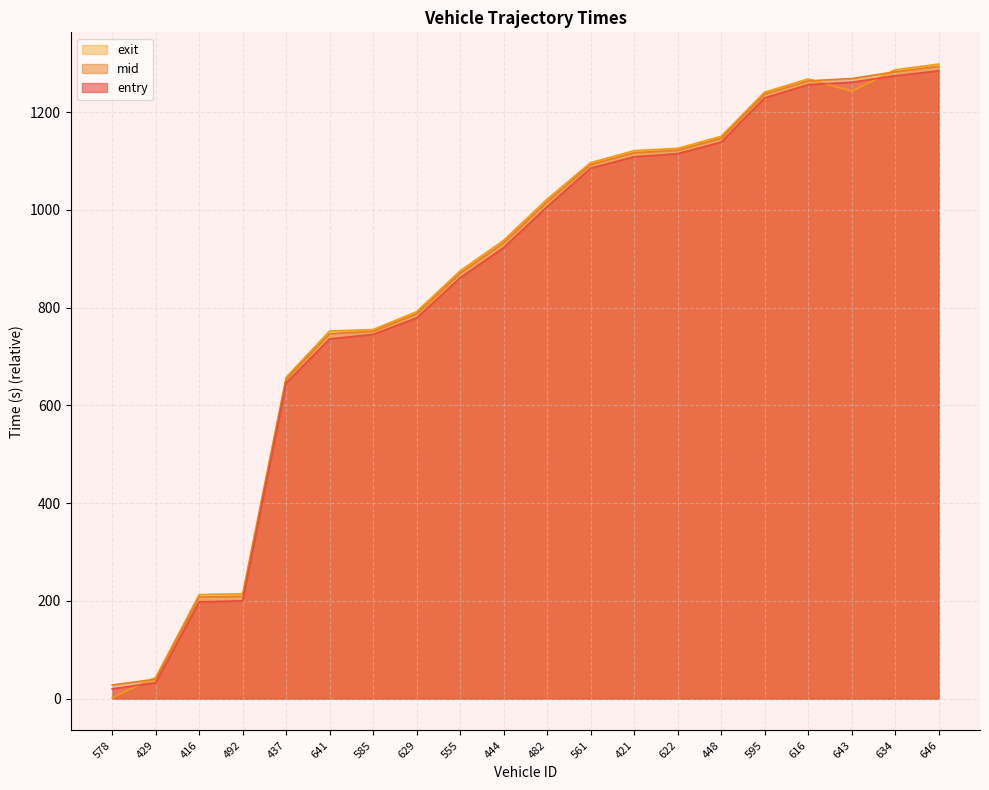

Between 595 and 643, which series saw the biggest shift?

entry